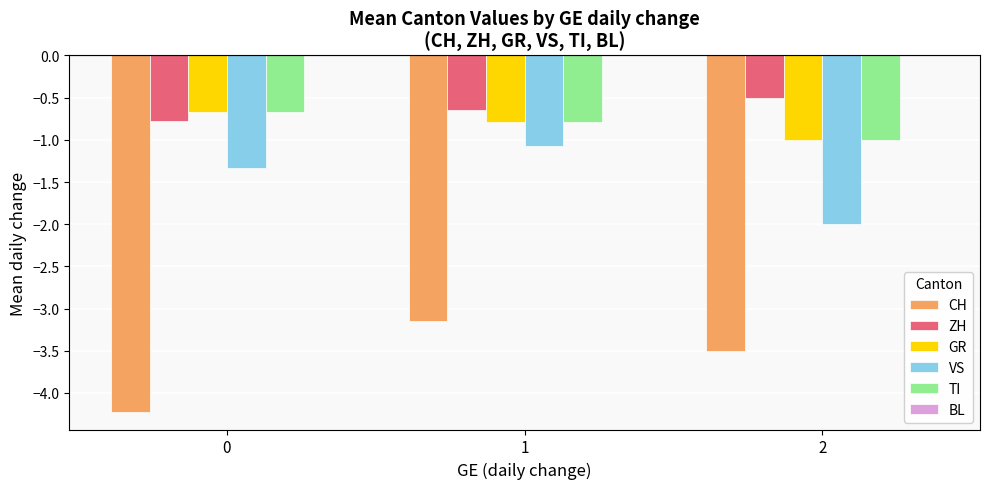

Reading left to right, what are all the values shown in this chart?

CH: -4.2	-3.1	-3.5
ZH: -0.8	-0.6	-0.5
GR: -0.7	-0.8	-1.0
VS: -1.3	-1.1	-2.0
TI: -0.7	-0.8	-1.0